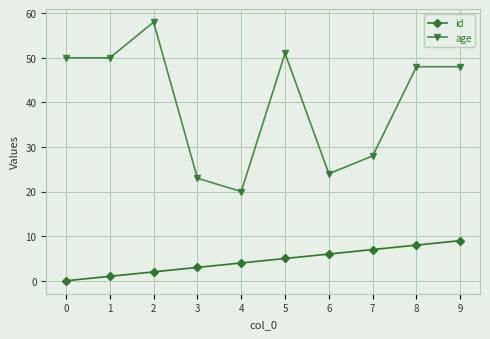

At which category is the sum across all series the highest?

2